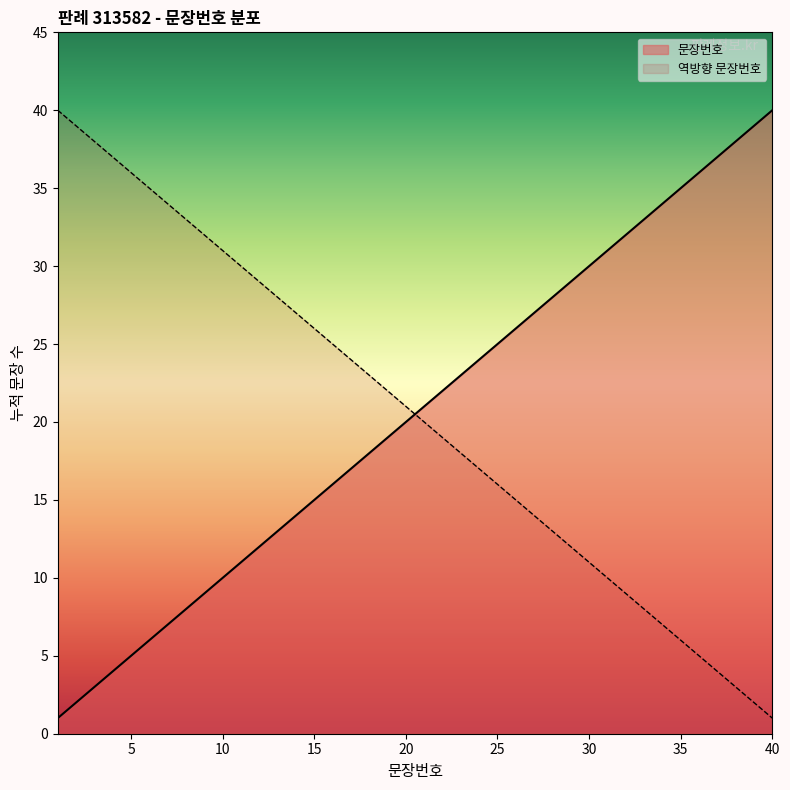

At which category does the chart reach its minimum across all series?

1